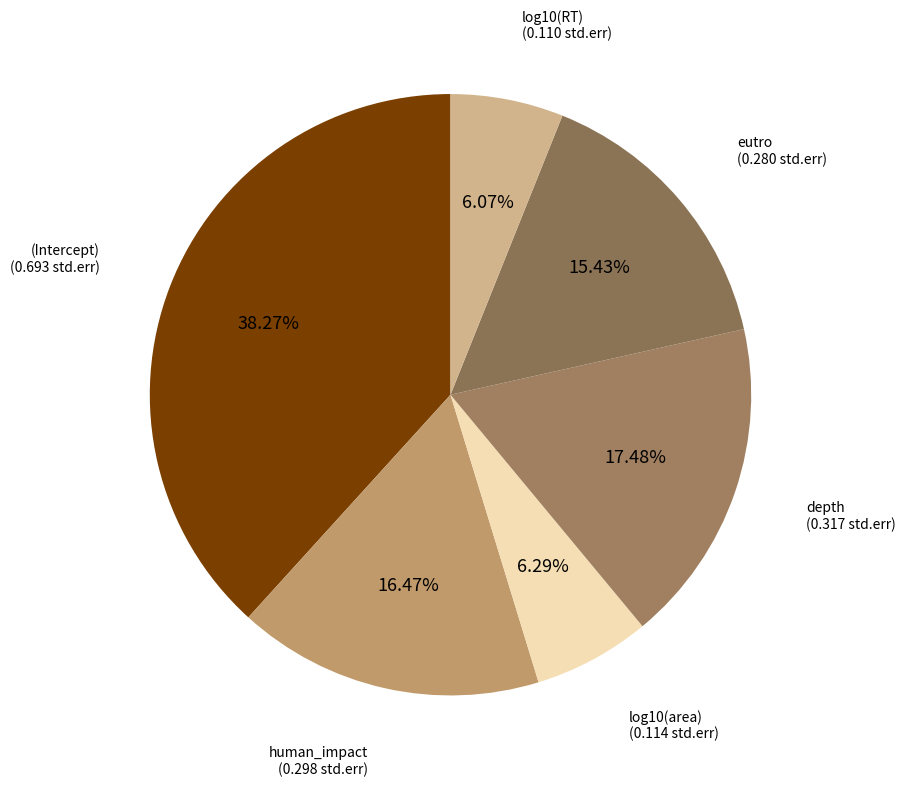

Is there a majority slice in this chart?

No